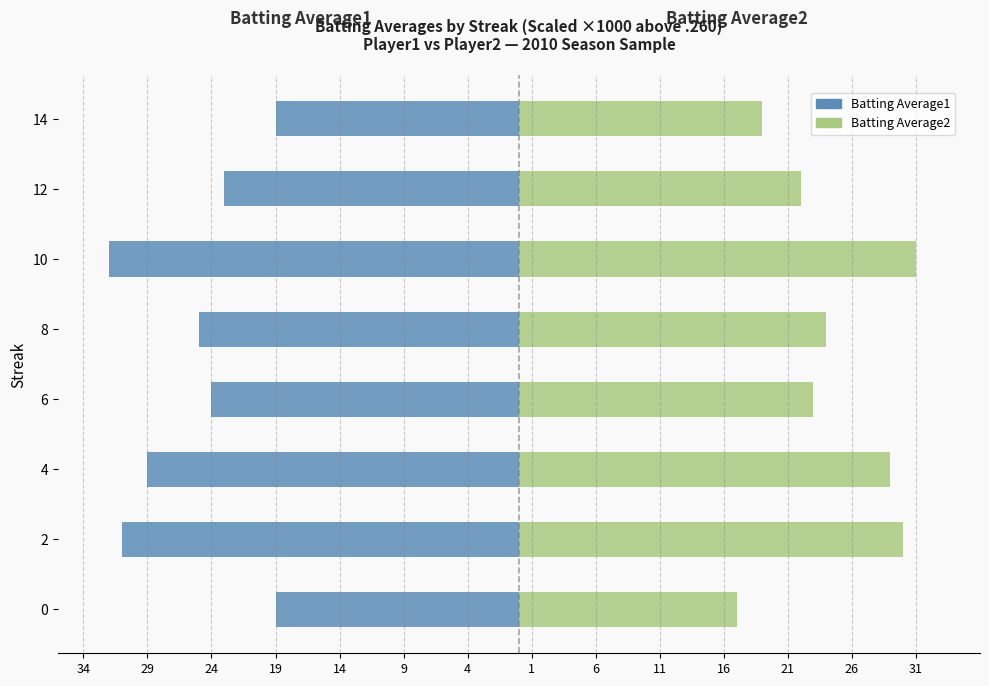

What is the value of the Batting Average2 bar at the 6th from the left?

31